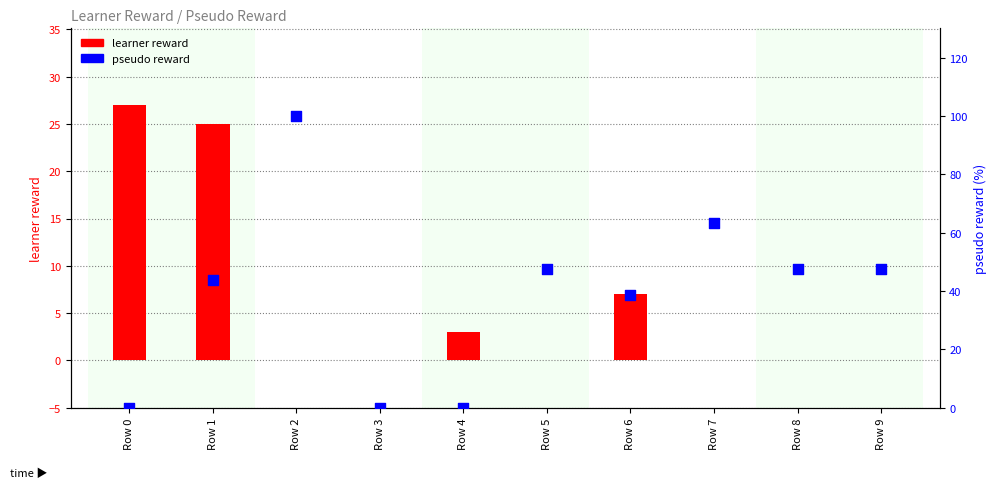

At how many categories does at least one series exceed 6?

8